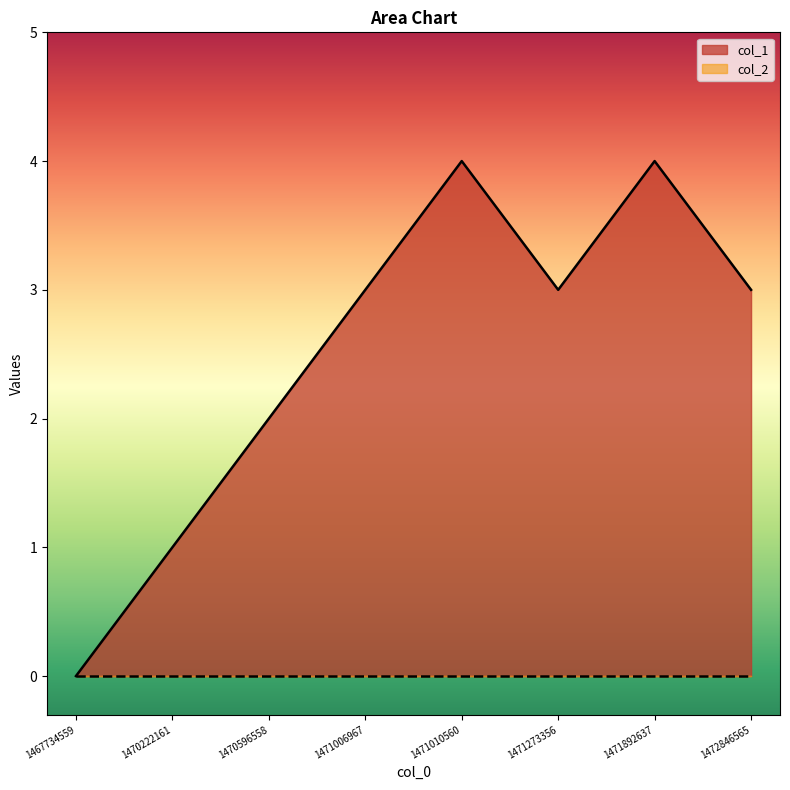

Reading left to right, extract all data points from this chart.

0	1	2	3	4	3	4	3